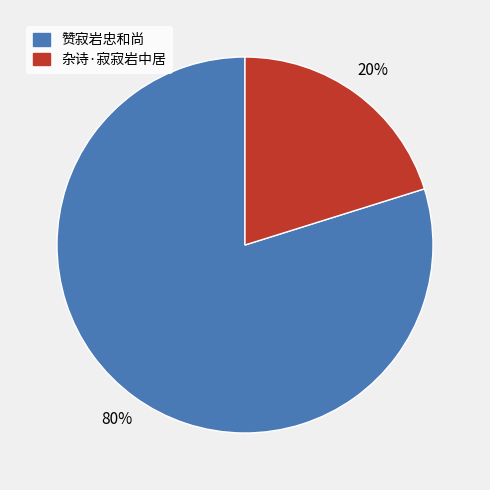

Does 赞寂岩忠和尚 account for over 50% of the chart?

Yes